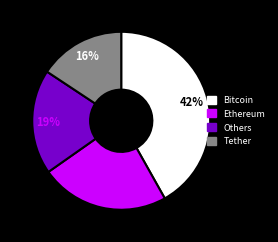

Is there a majority slice in this chart?

No